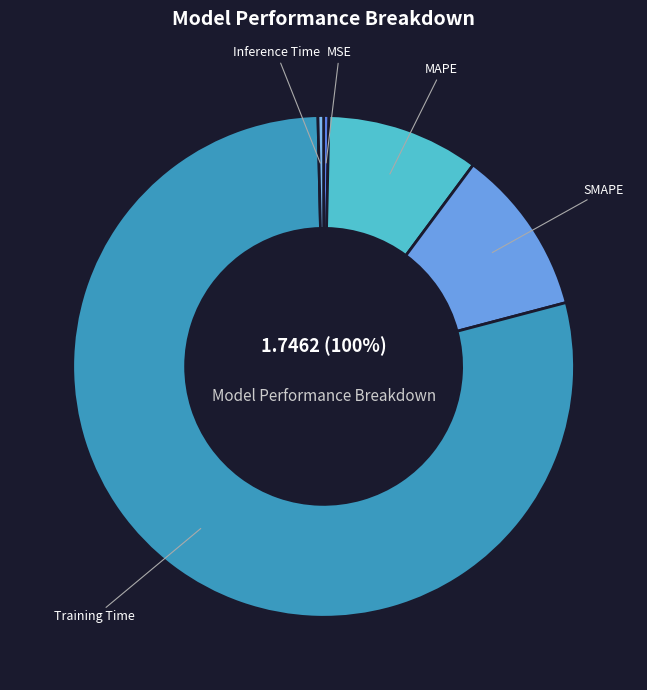

What is the change in value from SMAPE to Training Time?

+1.2